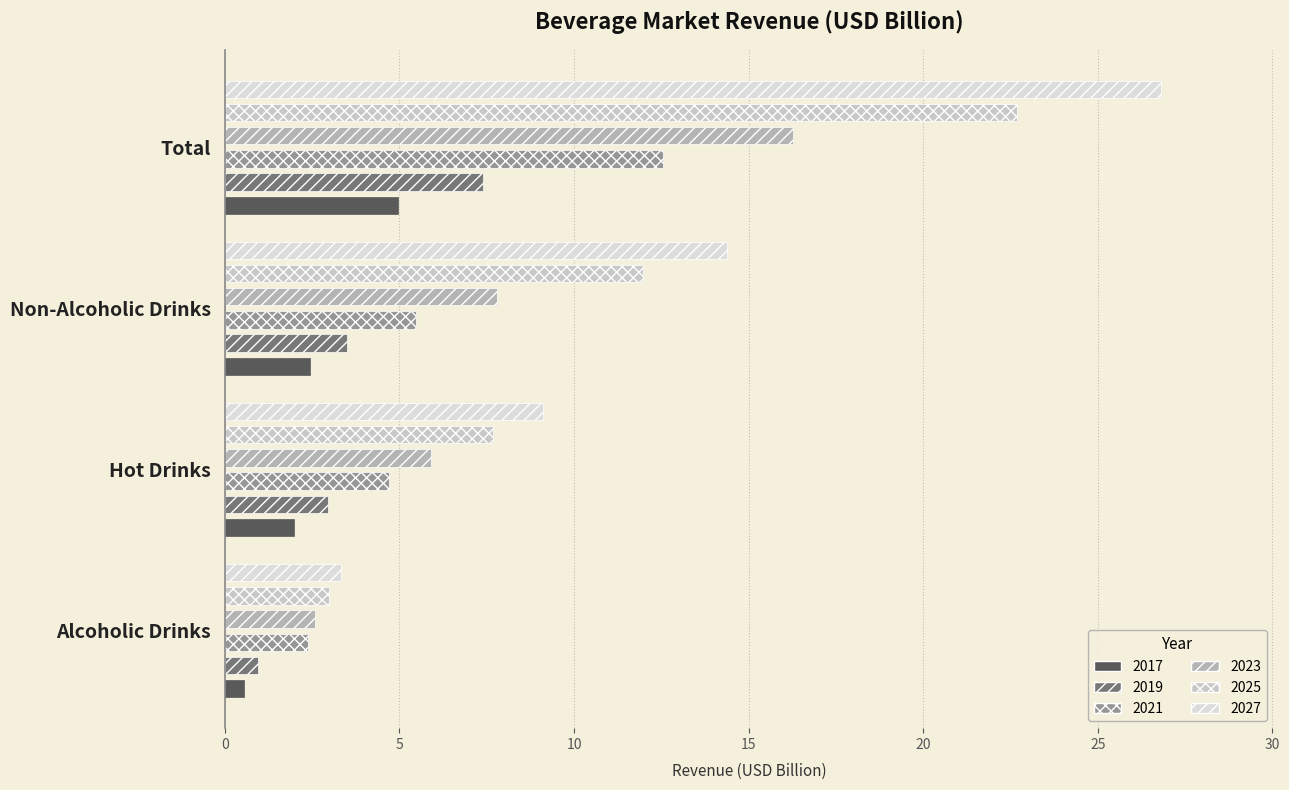

How many bars are there in total?

24